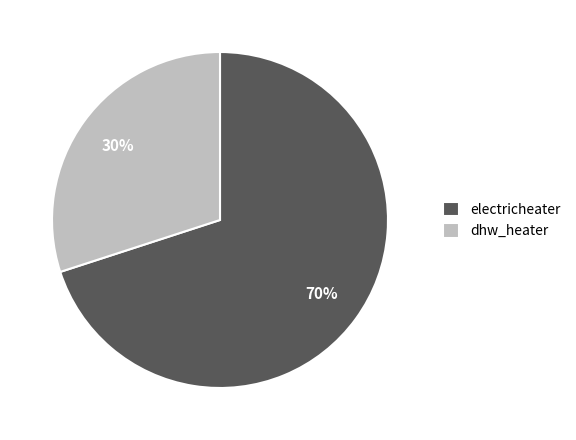

What is the smallest slice in the pie chart?

dhw_heater